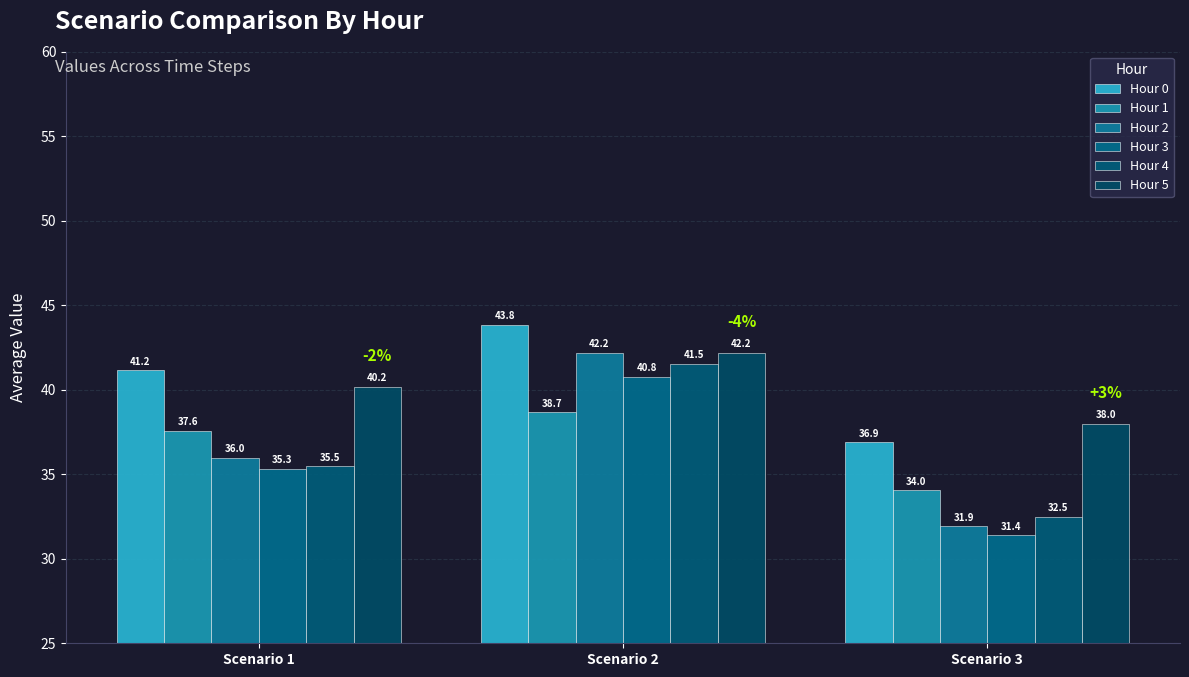

How many bars are there in total?

18